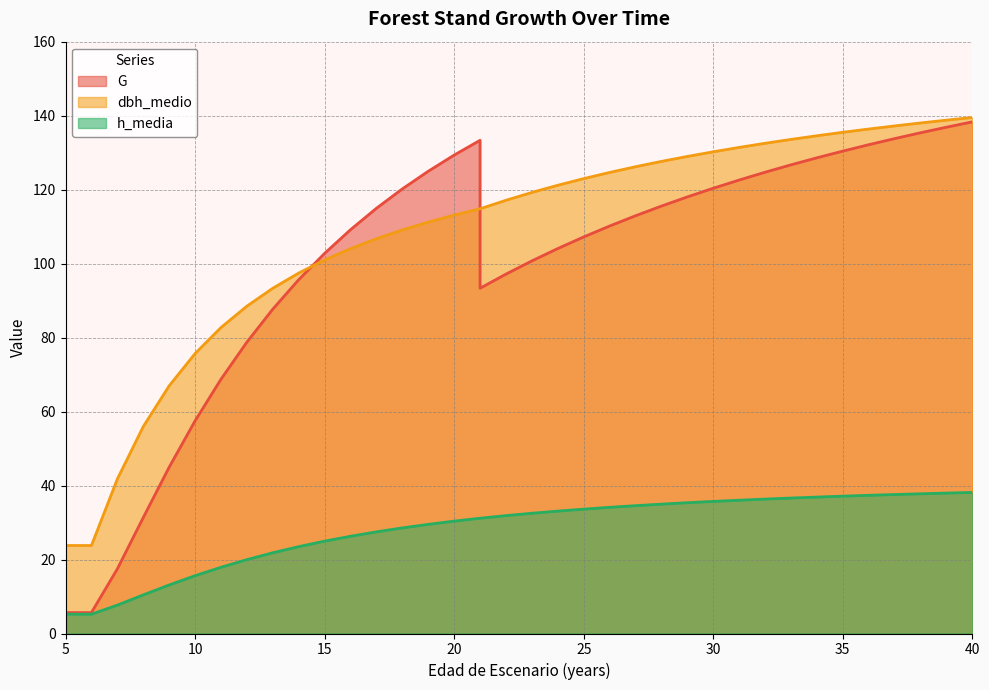

Is it true that dbh_medio equals 117.1 at 22?

True